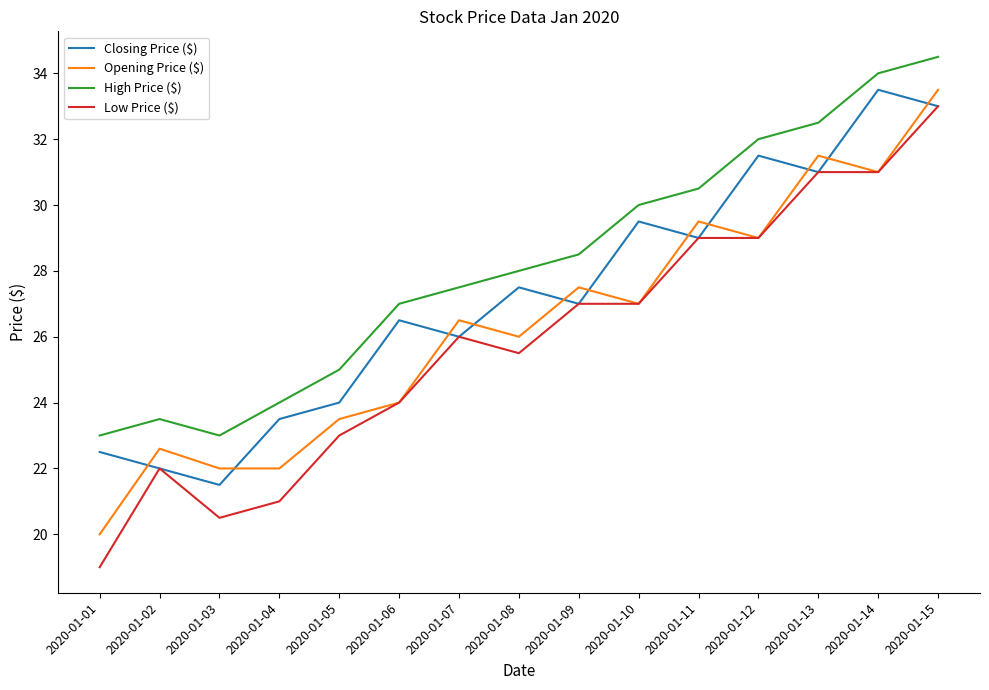

Reading left to right, extract all data points from this chart.

Closing Price ($): 22.5	22.0	21.5	23.5	24.0	26.5	26.0	27.5	27.0	29.5	29.0	31.5	31.0	33.5	33.0
Opening Price ($): 20.0	22.6	22.0	22.0	23.5	24.0	26.5	26.0	27.5	27.0	29.5	29.0	31.5	31.0	33.5
High Price ($): 23.0	23.5	23.0	24.0	25.0	27.0	27.5	28.0	28.5	30.0	30.5	32.0	32.5	34.0	34.5
Low Price ($): 19.0	22.0	20.5	21.0	23.0	24.0	26.0	25.5	27.0	27.0	29.0	29.0	31.0	31.0	33.0